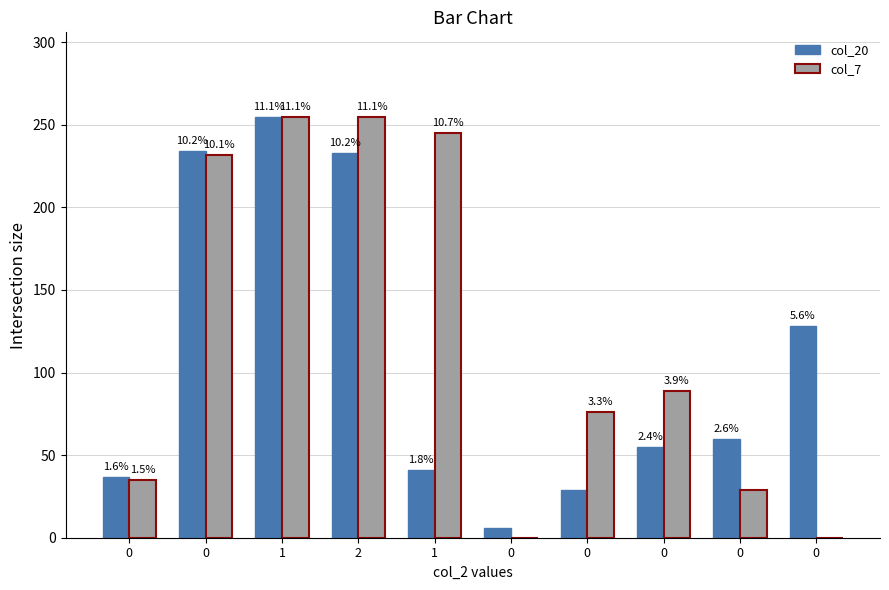

Does the chart contain stacked bars?

No